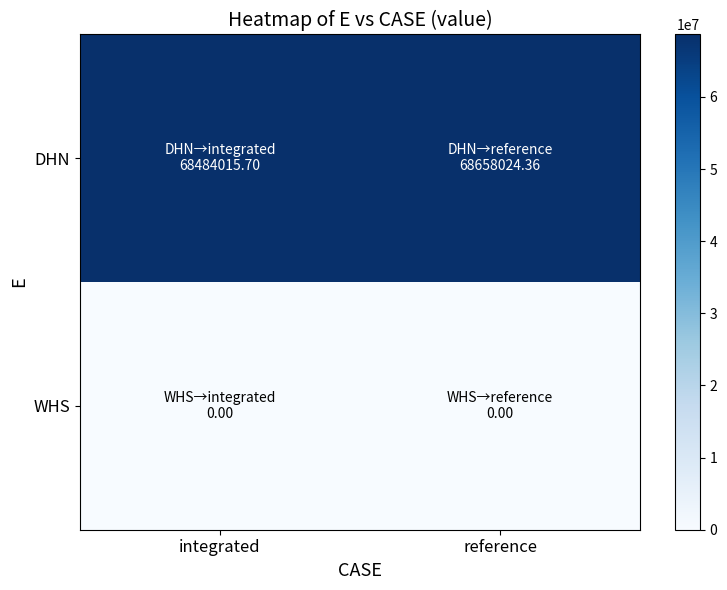

At which category is the sum across all series the highest?

reference